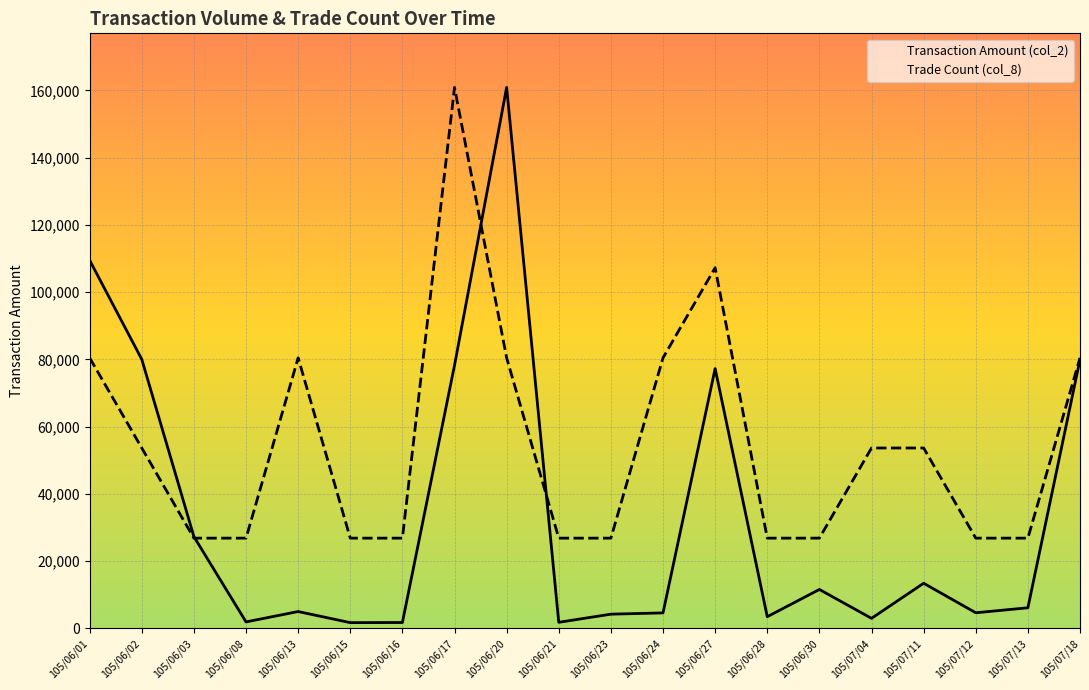

Which category has the lowest value in the Trade Count (col_8) series?

105/06/03